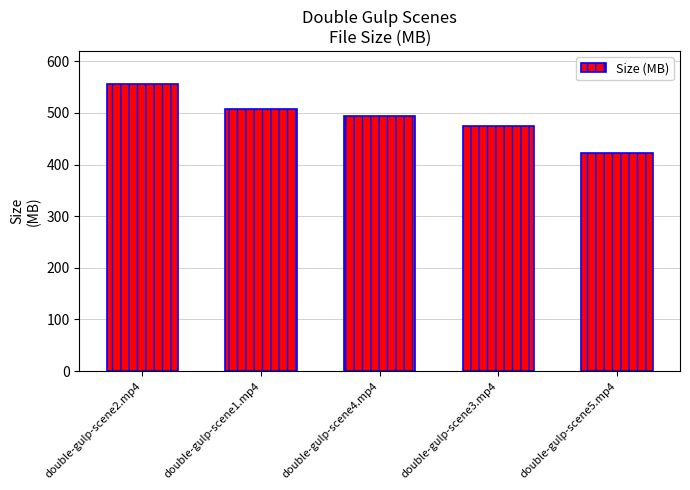

Reading right to left, what are all the values shown in this chart?

421.8	474.7	494.2	508.2	555.4